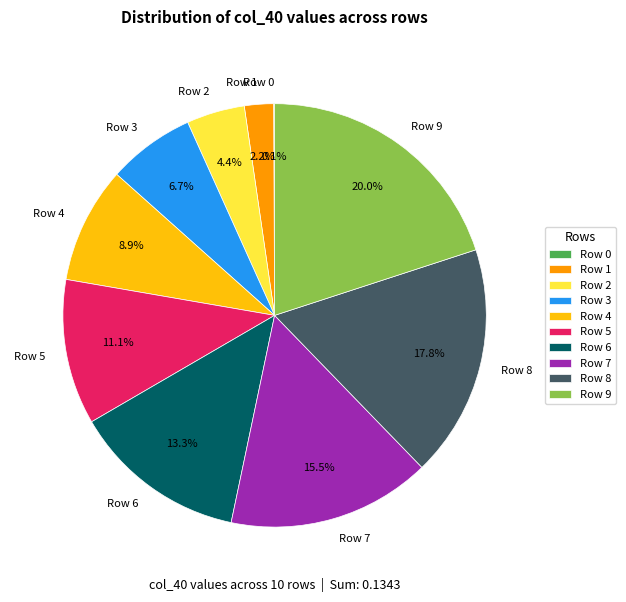

Does Row 6 represent more than half of the total?

No